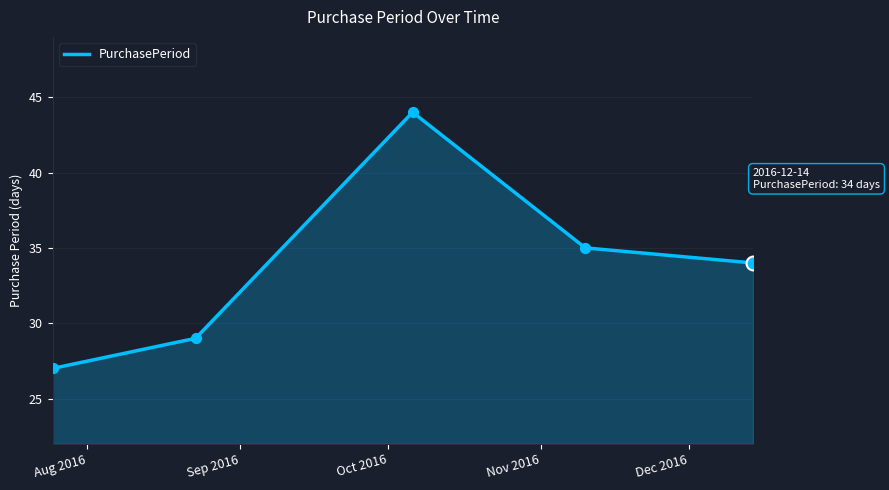

What is the minimum value shown in the chart?

27